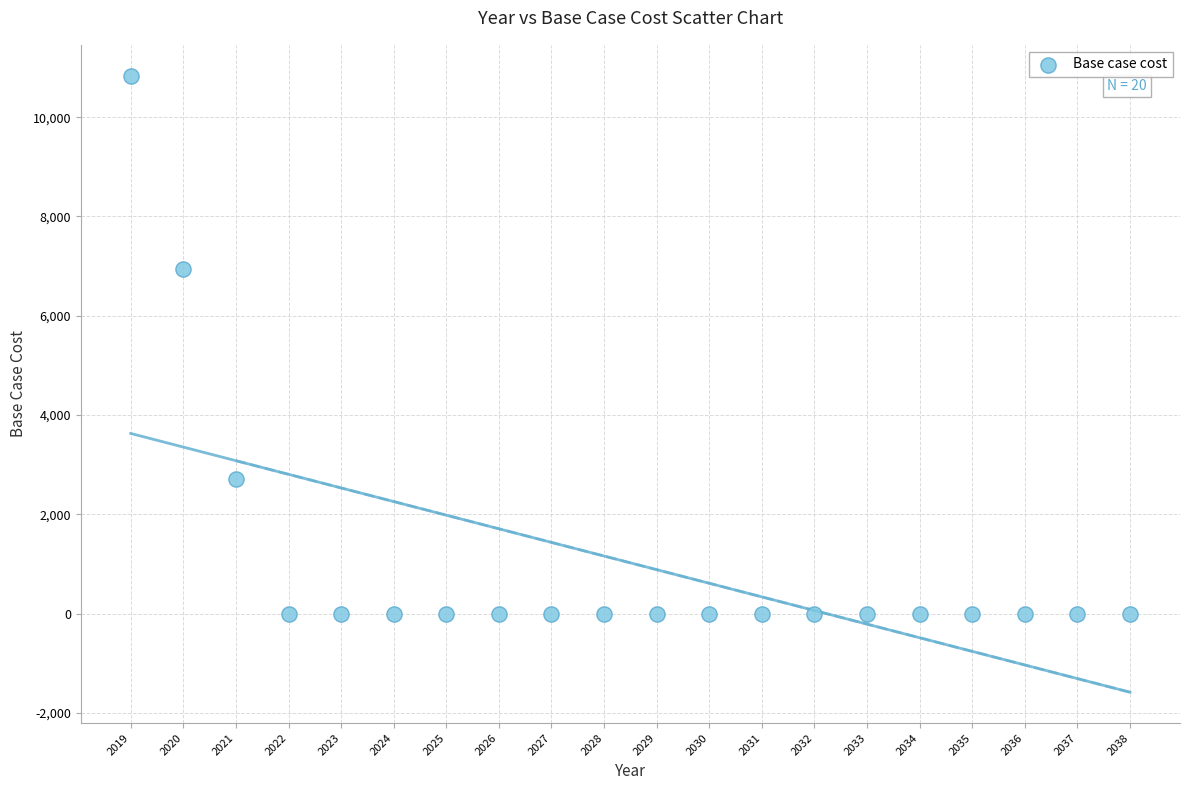

What Y value in the scatter plot is closest to 5417?

6950.2